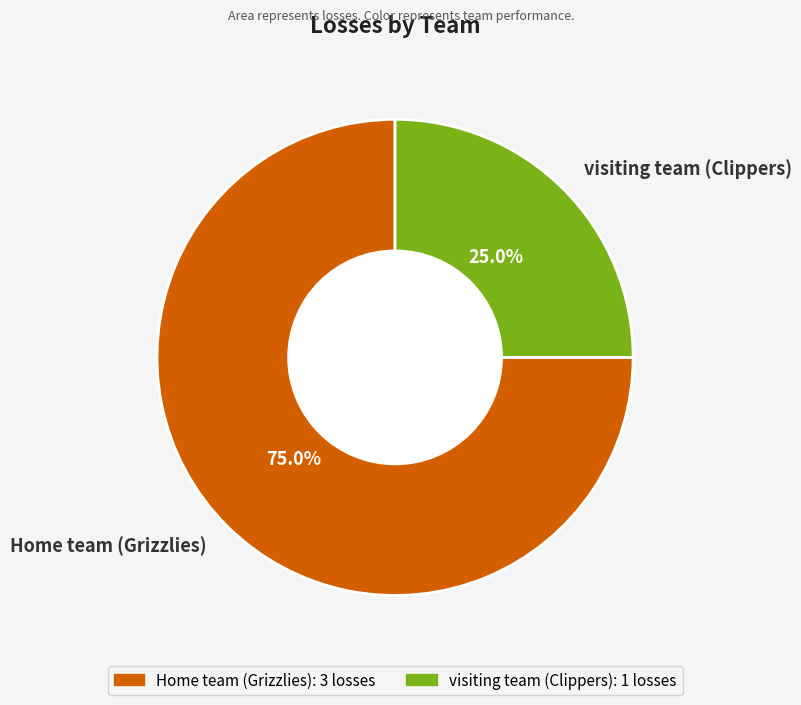

Does visiting team (Clippers) represent more than half of the total?

No